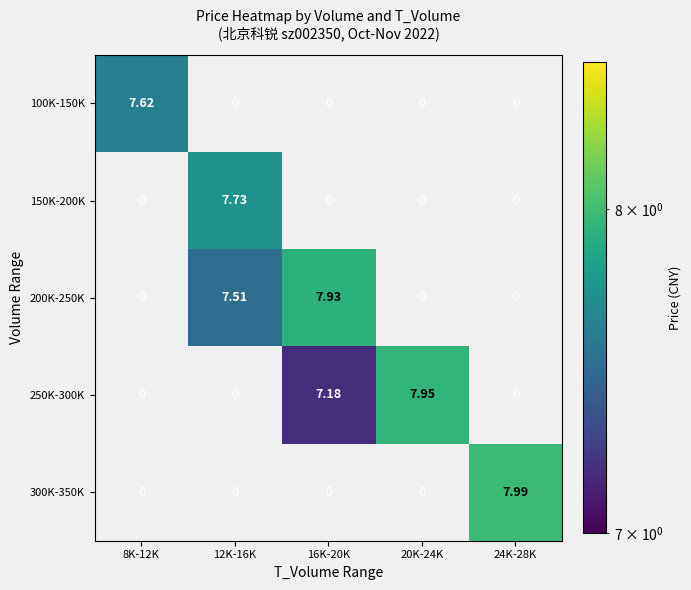

Between 16K-20K and 20K-24K, which is larger?

20K-24K